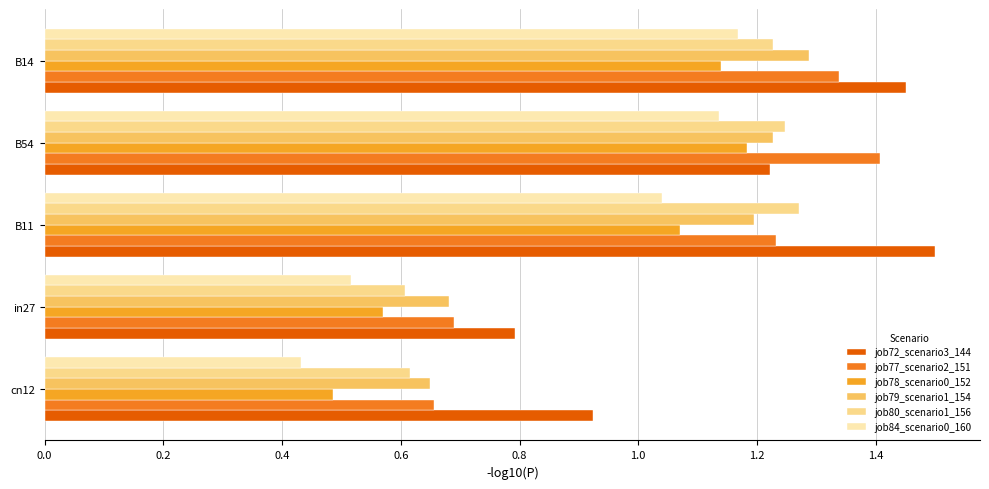

At how many categories does at least one series exceed 1?

3